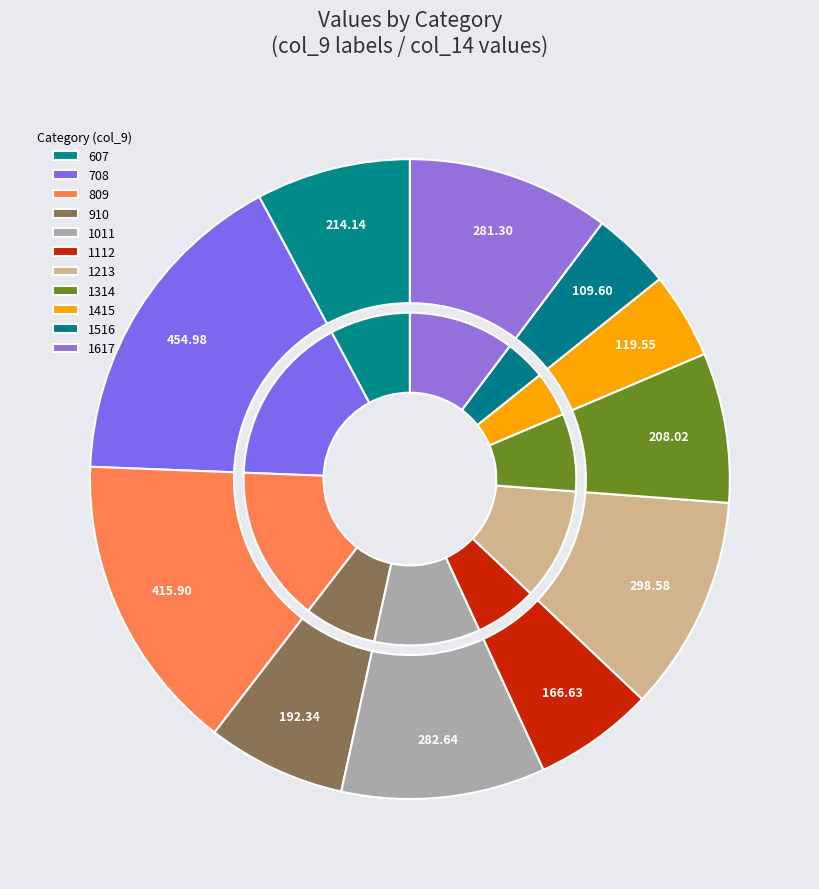

Combined, do 1011 and 1213 account for over 50%?

No